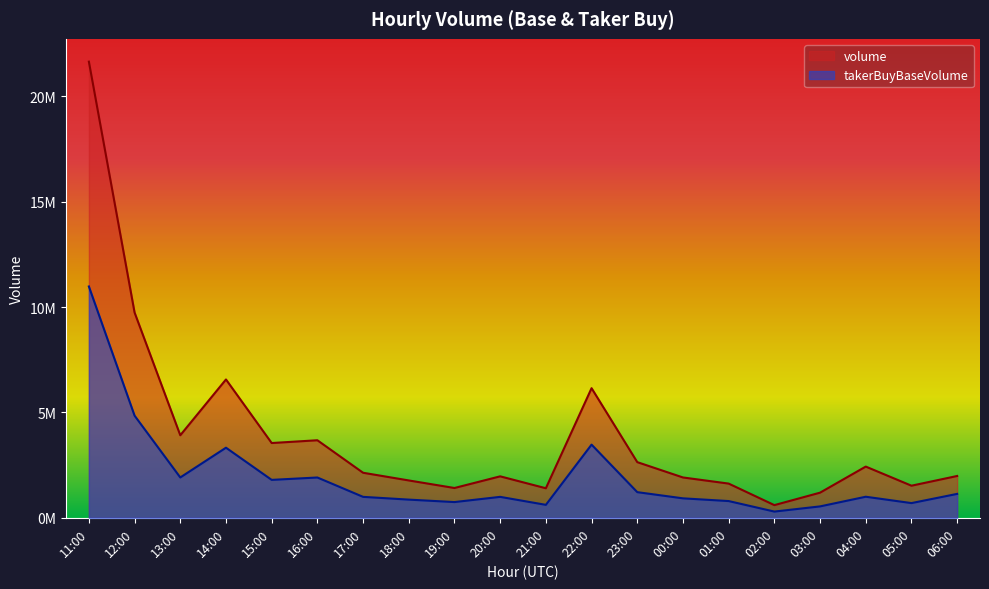

Which series has the largest range (max minus min)?

volume